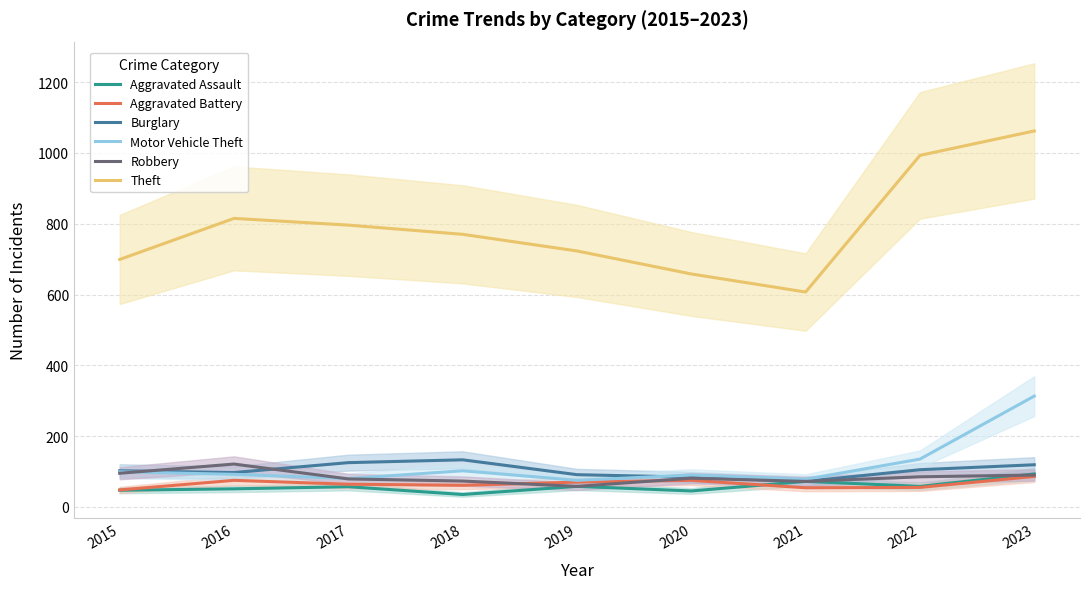

What is the maximum value shown in the chart?

1062